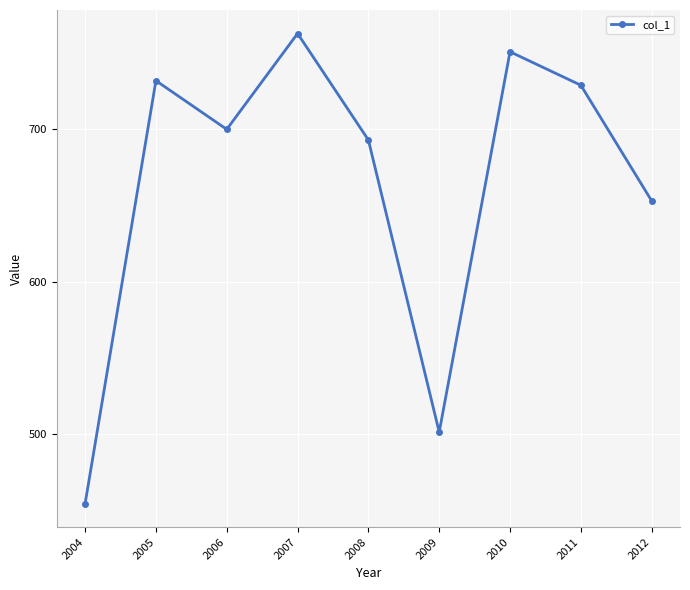

What is the sum of the values at 2009 and 2007?

1264